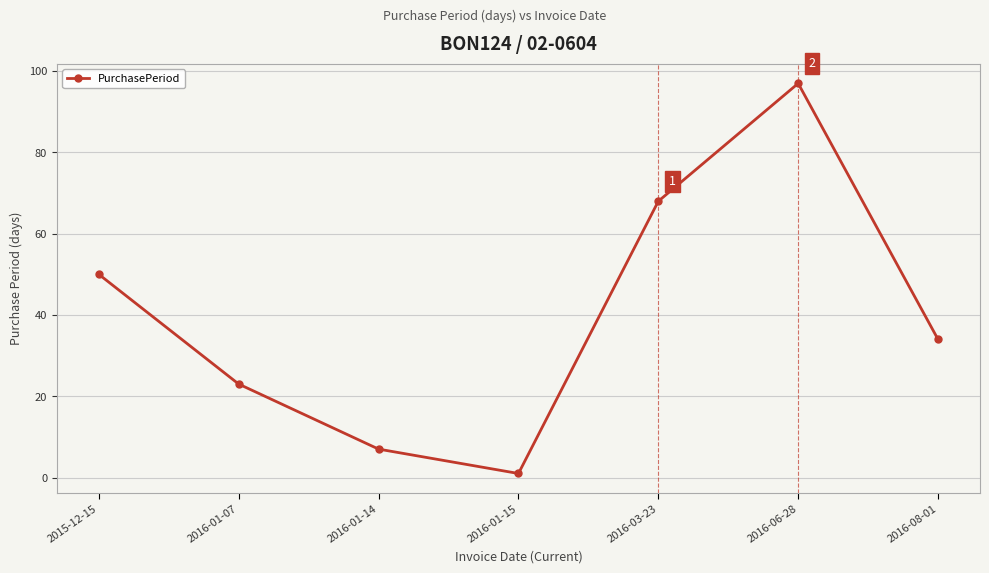

Reading left to right, extract all data points from this chart.

50	23	7	1	68	97	34